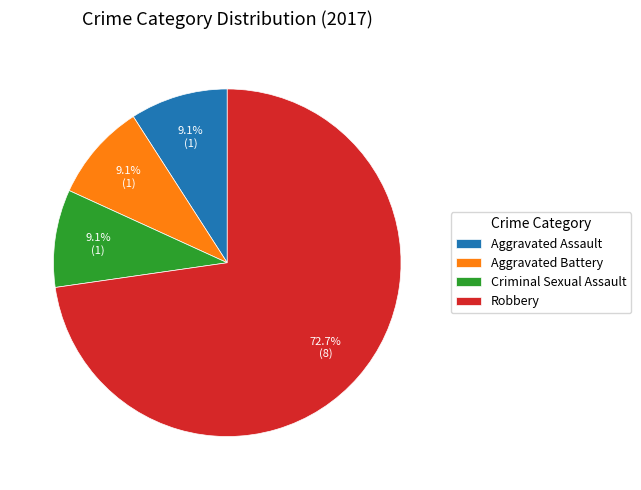

To the nearest percent, what percentage of the pie is Aggravated Battery?

9%